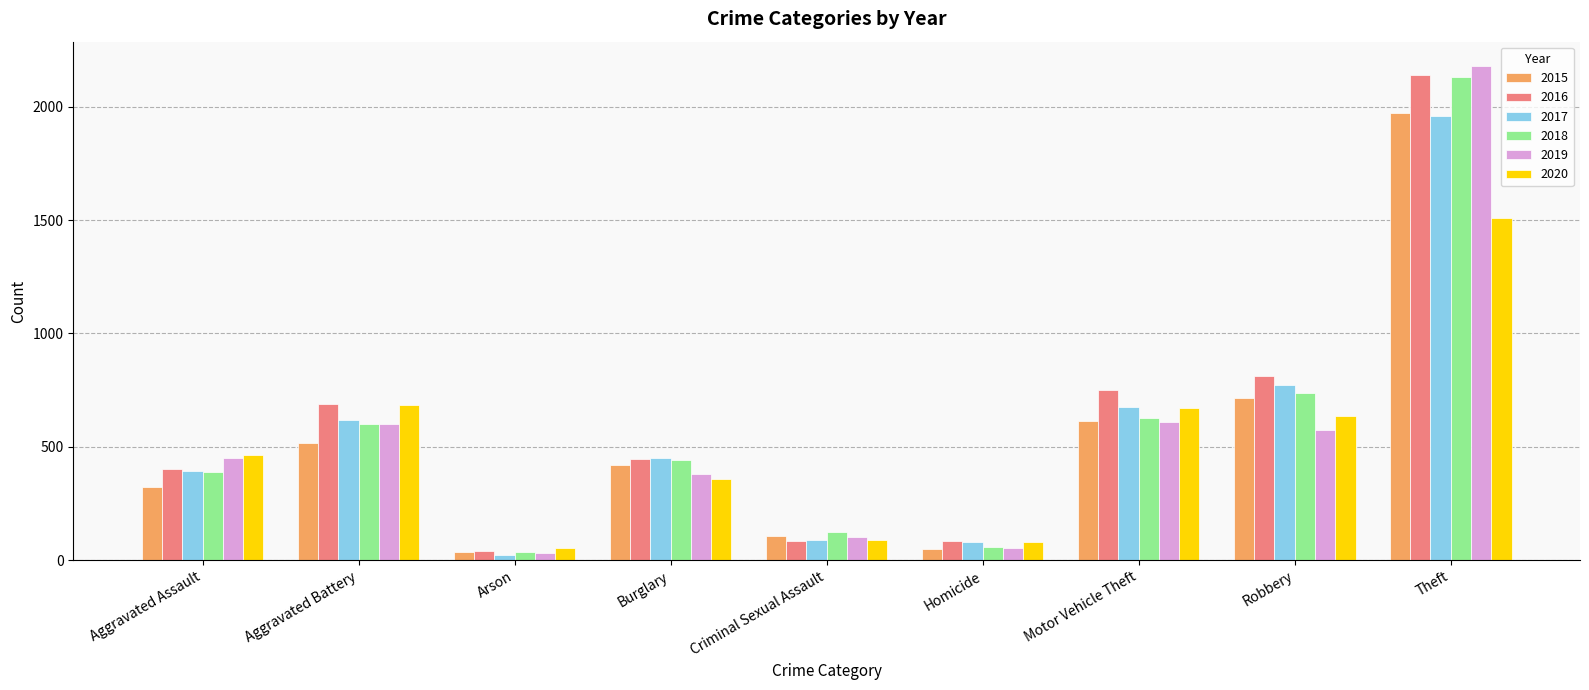

What is the label of the 2nd bar from the left?

Aggravated Battery